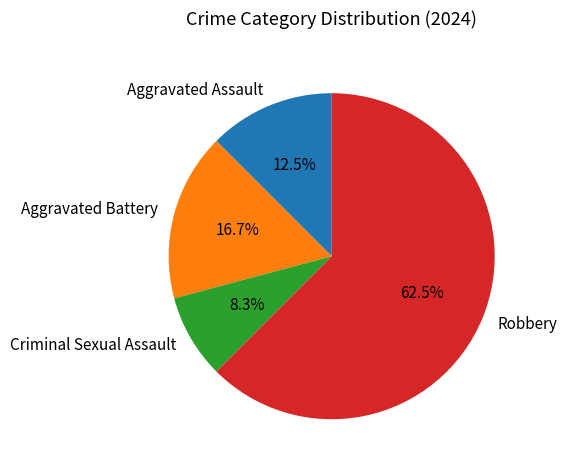

Which category has the biggest portion of the pie?

Robbery